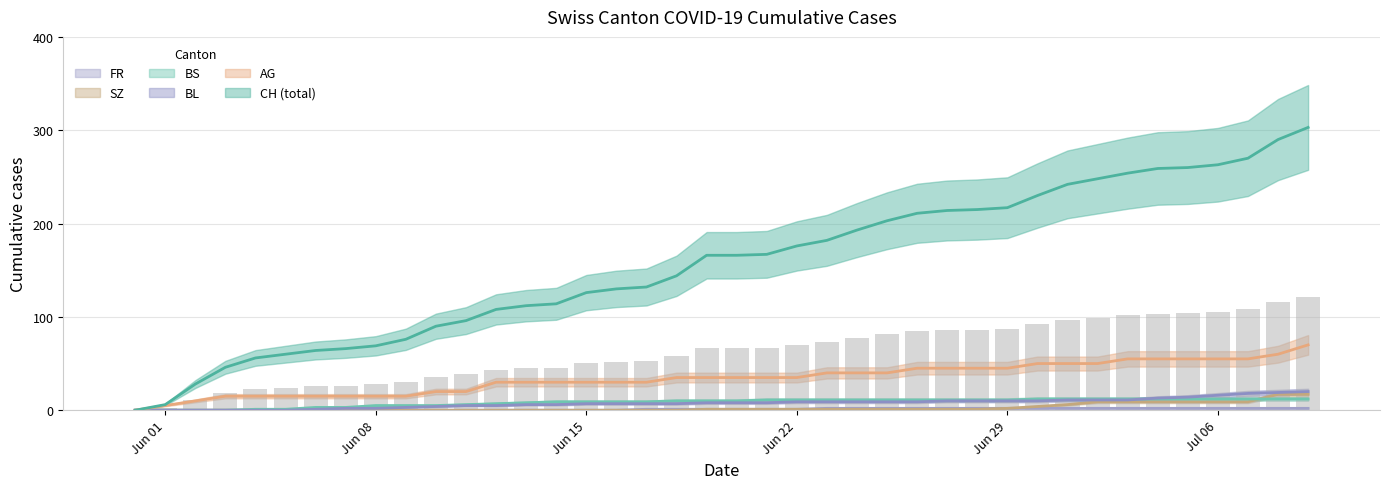

Which series has the largest total across all categories?

CH